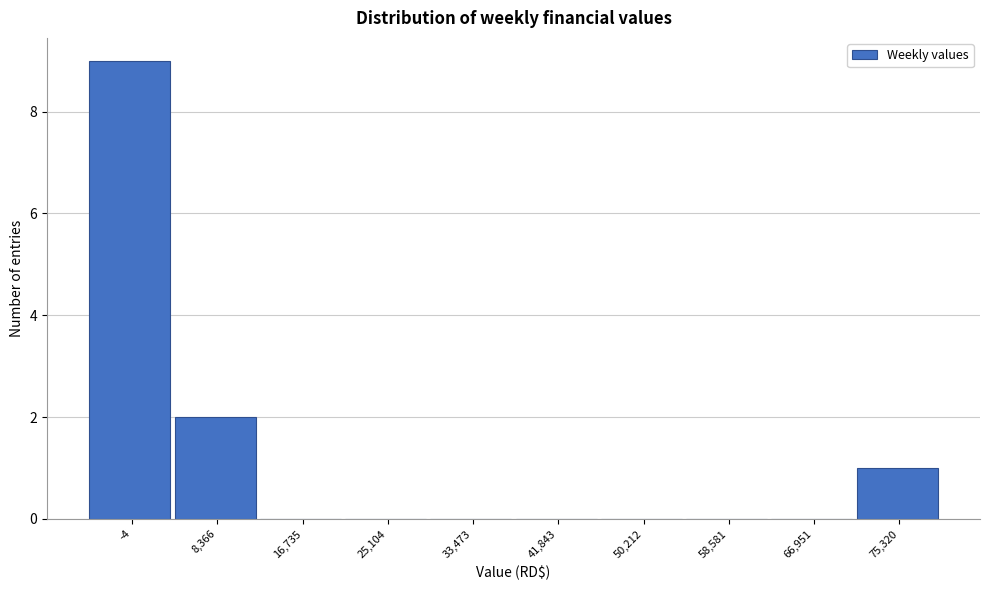

Reading left to right, extract all data points from this chart.

-4=9	8,366=2	16,735=0	25,104=0	33,473=0	41,843=0	50,212=0	58,581=0	66,951=0	75,320=1